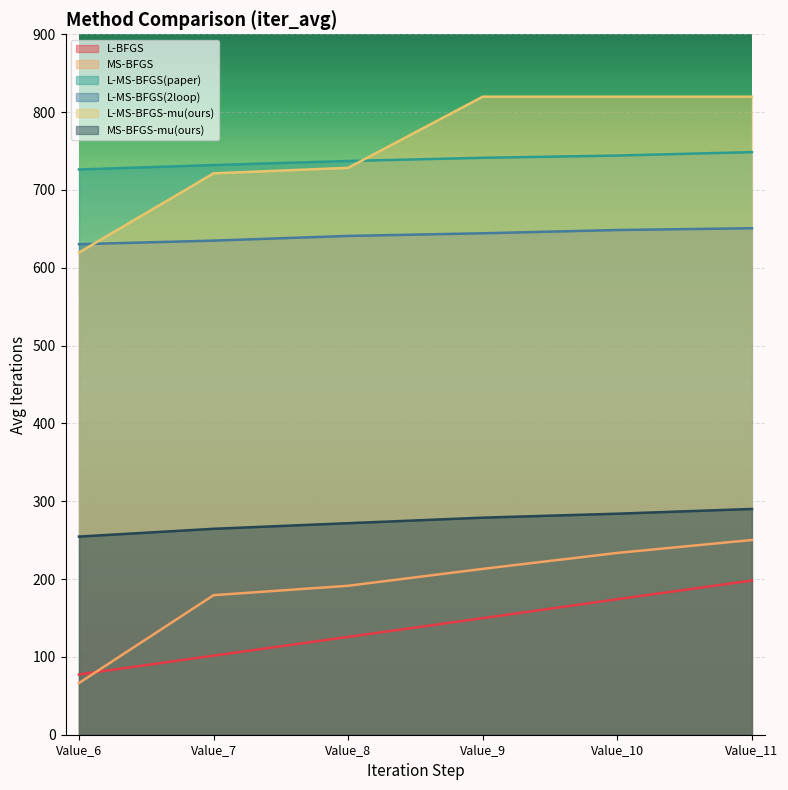

Which series changed the most between Value_7 and Value_9?

L-MS-BFGS-mu(ours)